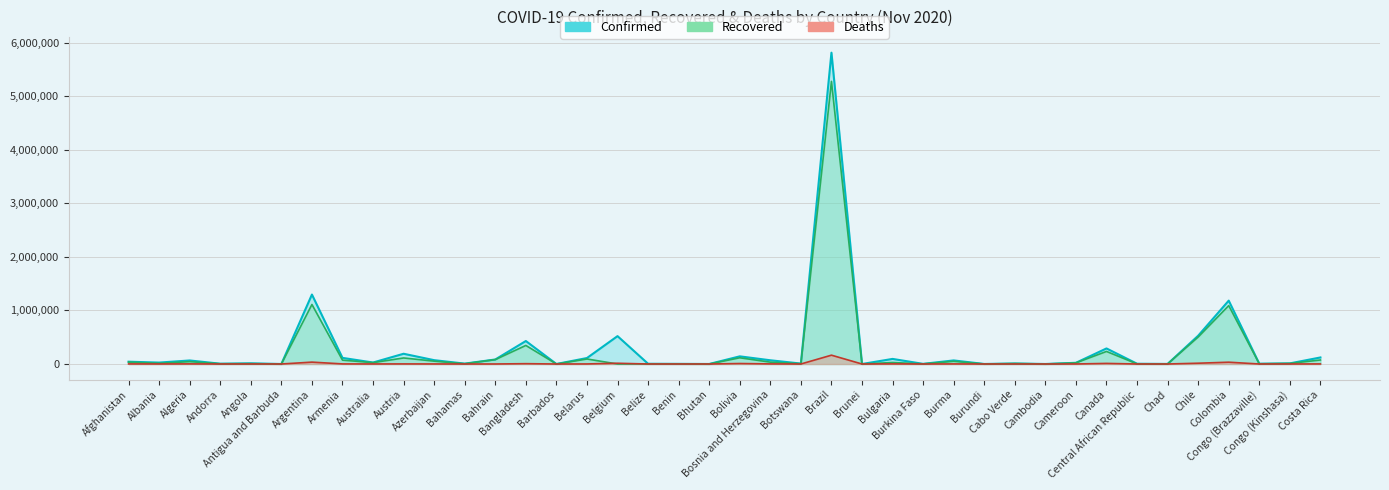

What position from the left is Bangladesh?

14